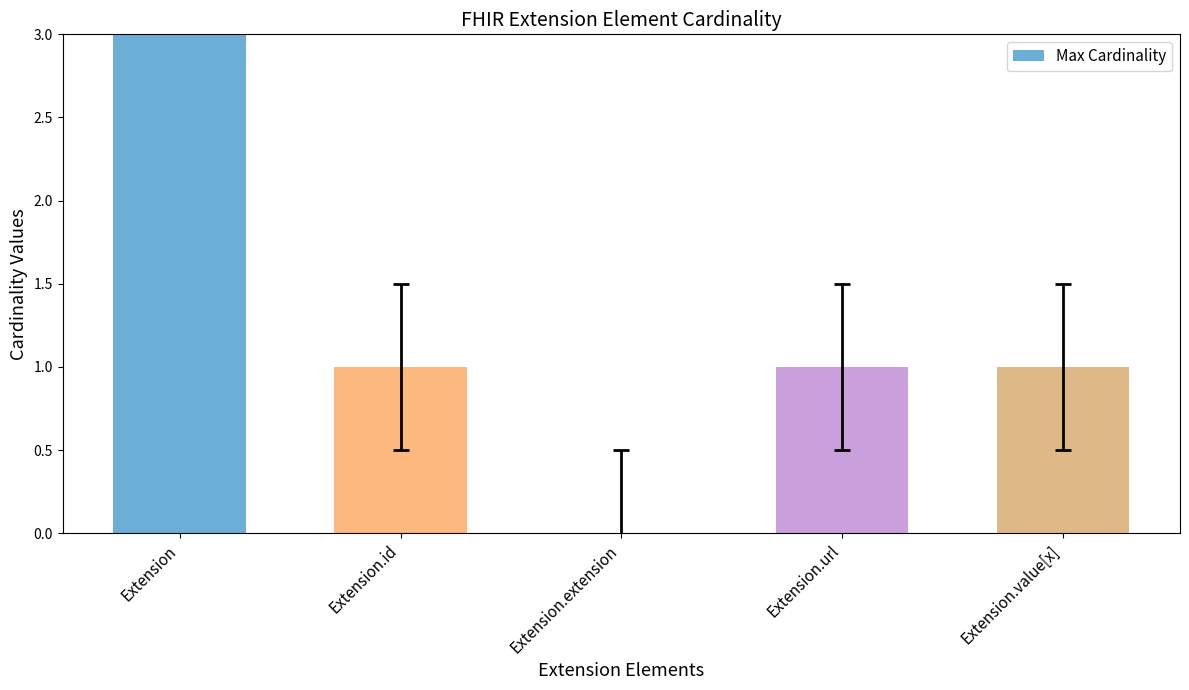

Are the bars grouped side by side (vs. stacked)?

No